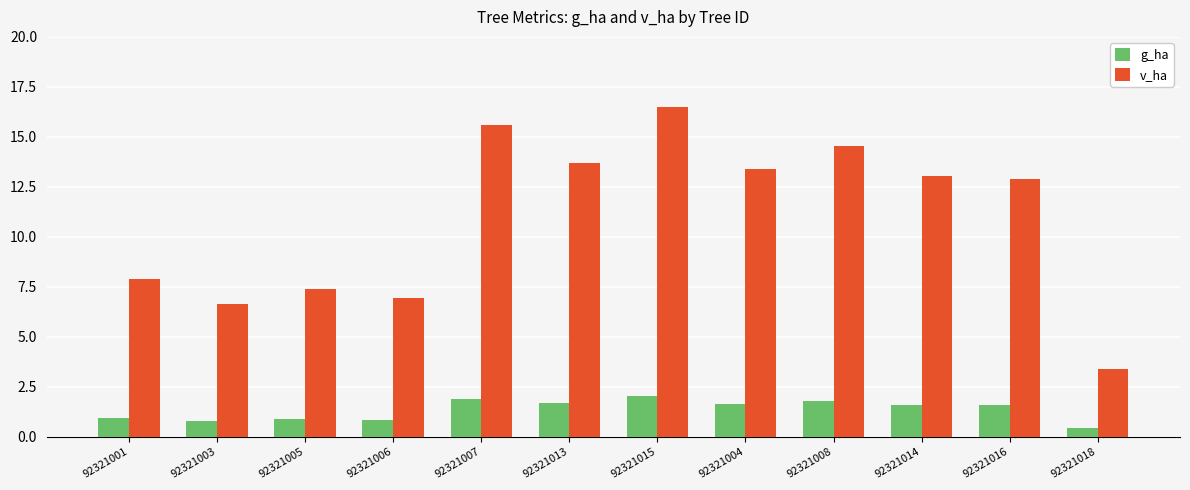

Count the number of data series in this chart.

2